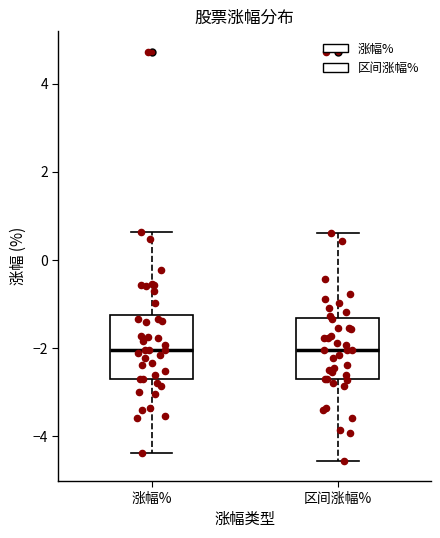

Where does the upper whisker of the box for 涨幅% end on the y-axis? The values are not printed on the chart, so give them approximately, as read against the axis.

0.6